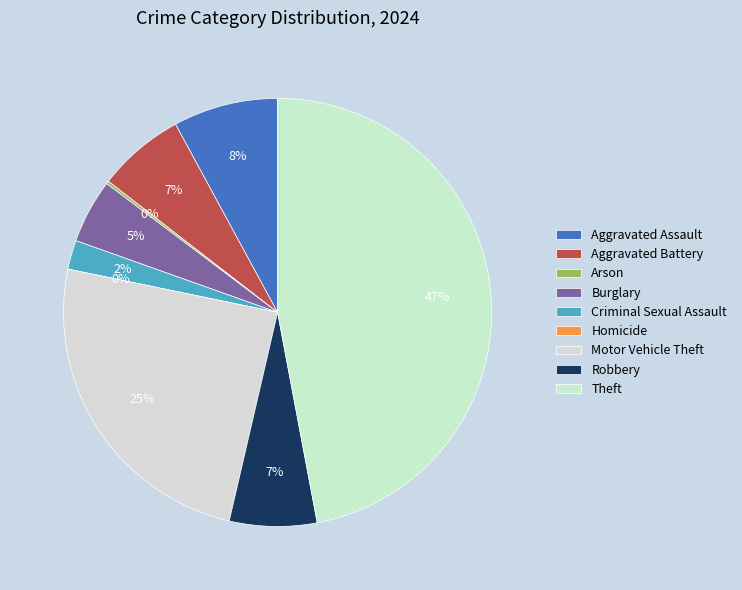

How many slices are in this pie chart?

9